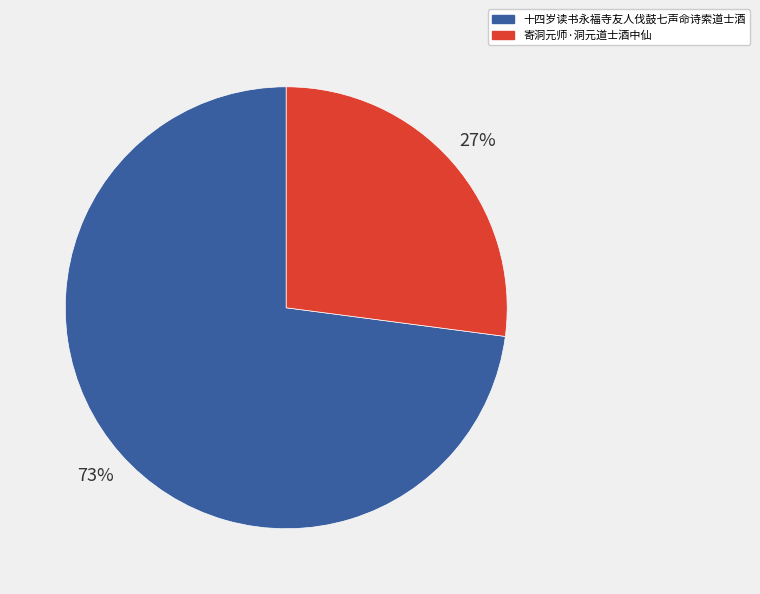

To the nearest percent, what is the average slice percentage?

50%